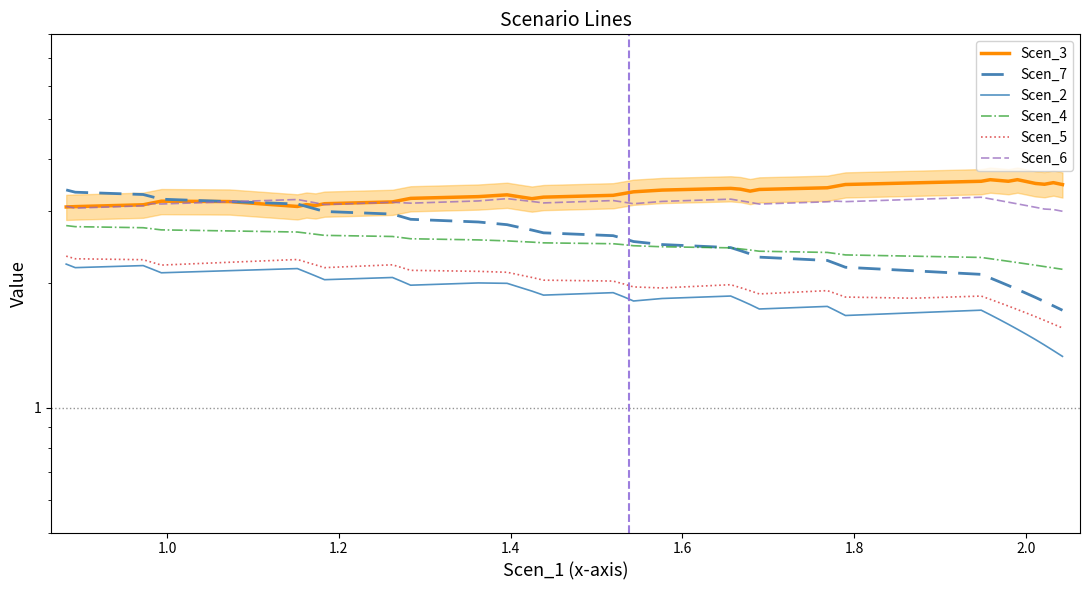

What are all the series names shown in the legend?

Scen_3, Scen_7, Scen_2, Scen_4, Scen_5, Scen_6